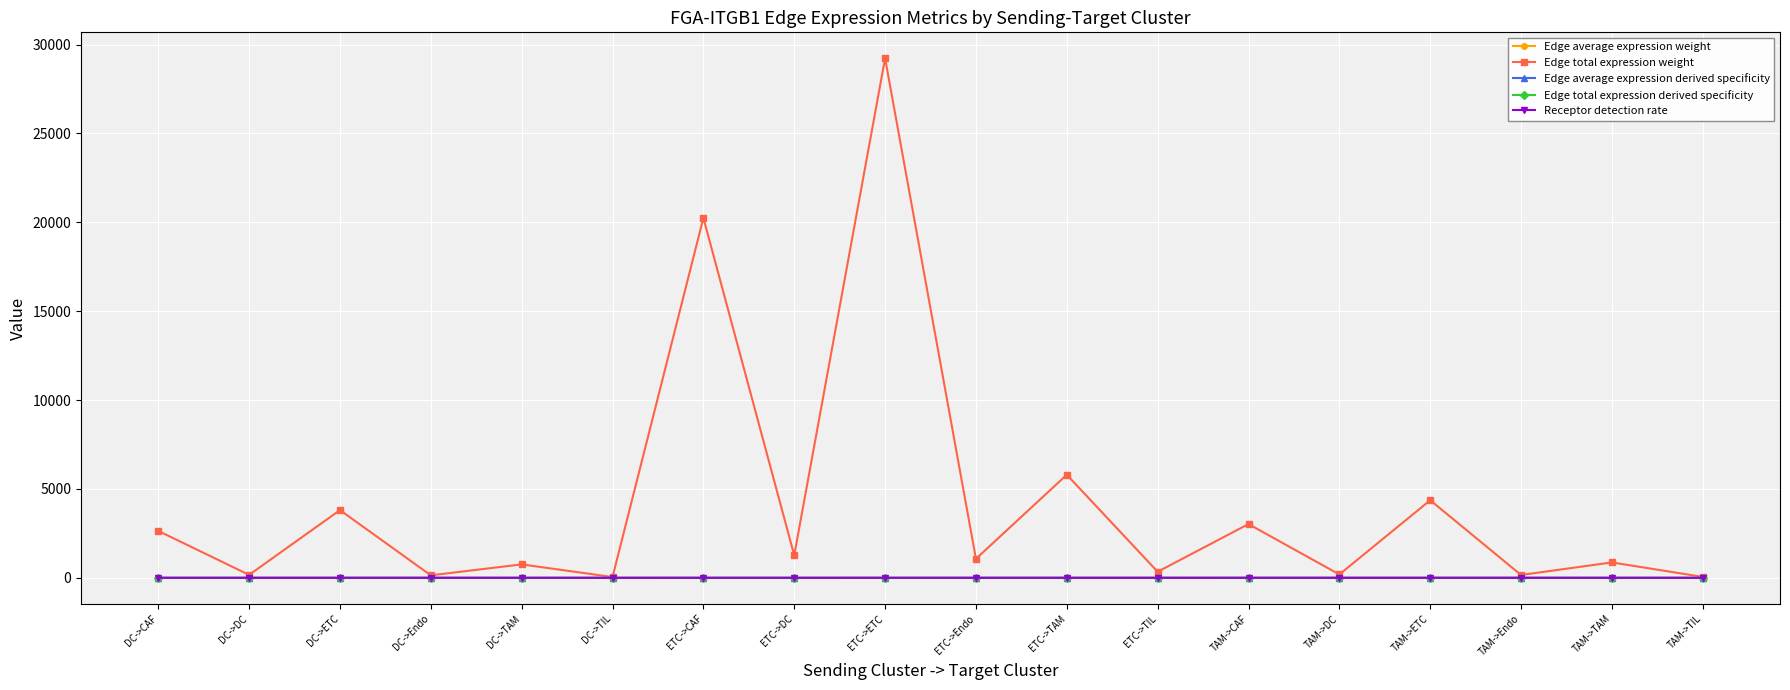

What position from the right is ETC->CAF?

12